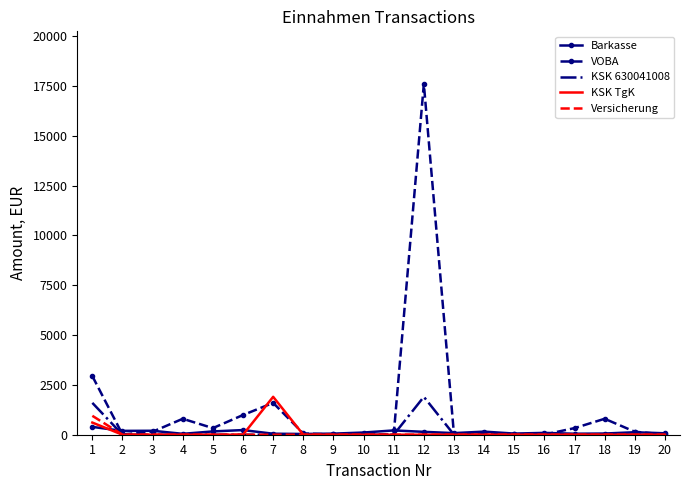

Which series has the widest spread of values?

VOBA